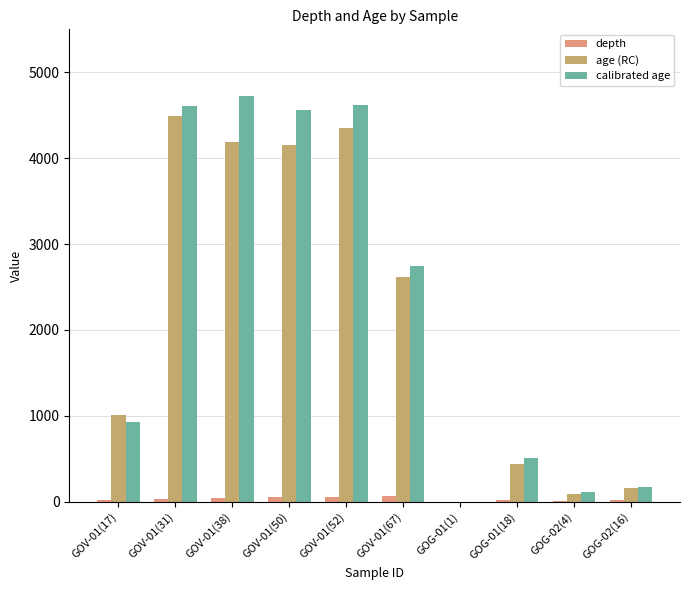

Which series has the largest total across all categories?

calibrated age